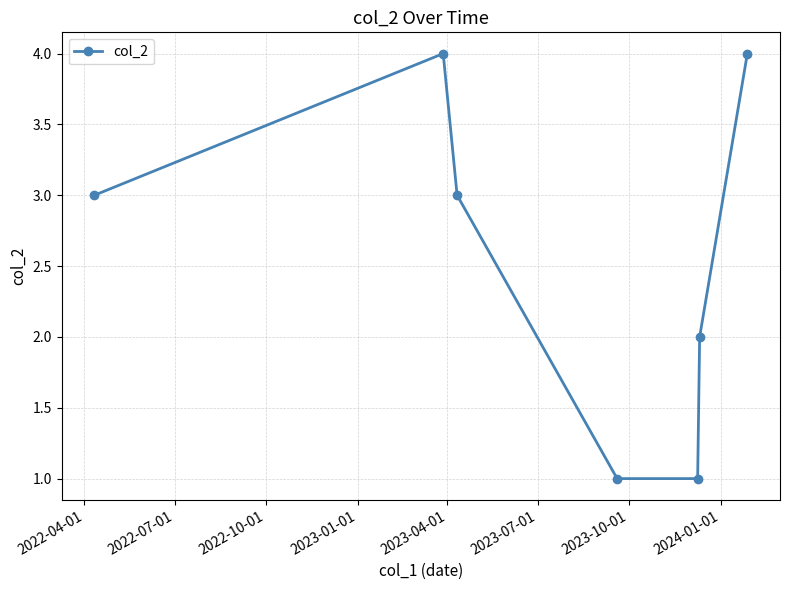

Reading right to left, what are all the values shown in this chart?

4	2	1	1	3	4	3